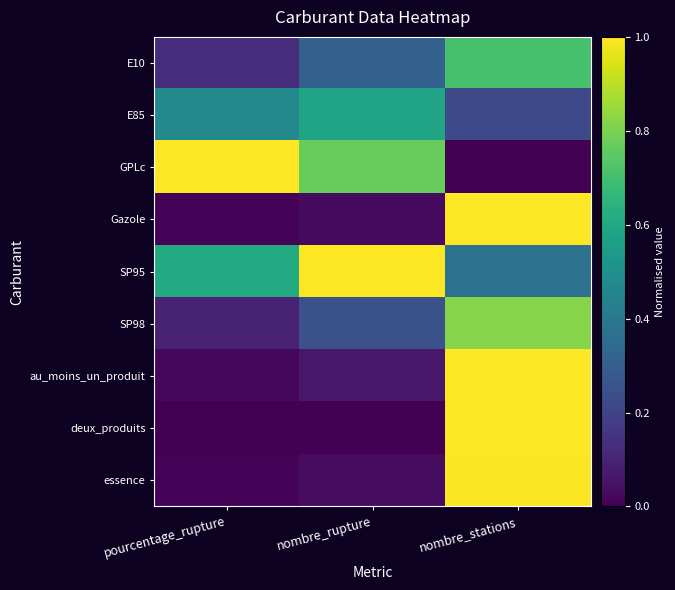

What is the maximum value shown in the chart?

1.0